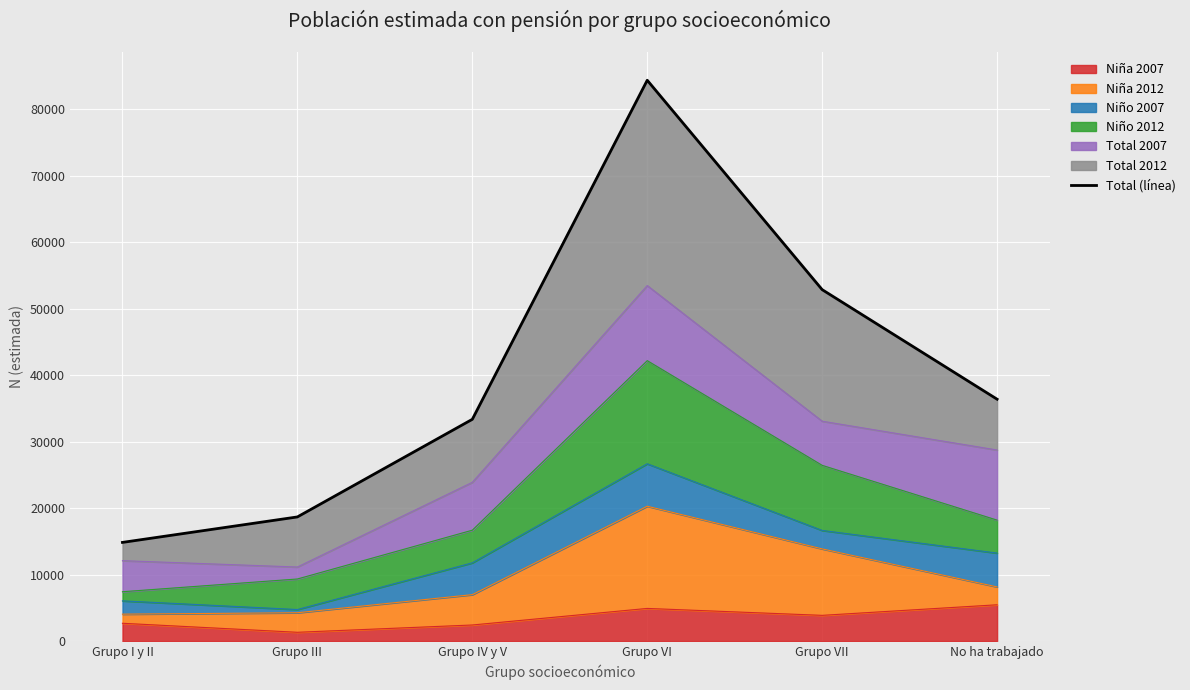

What is the maximum value shown in the chart?

84381